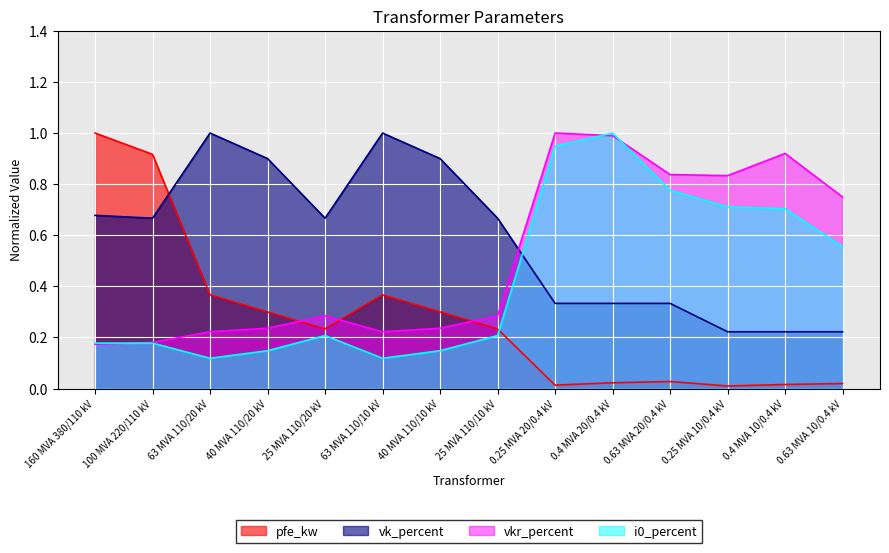

What is the sum of all vkr_percent values?

7.2